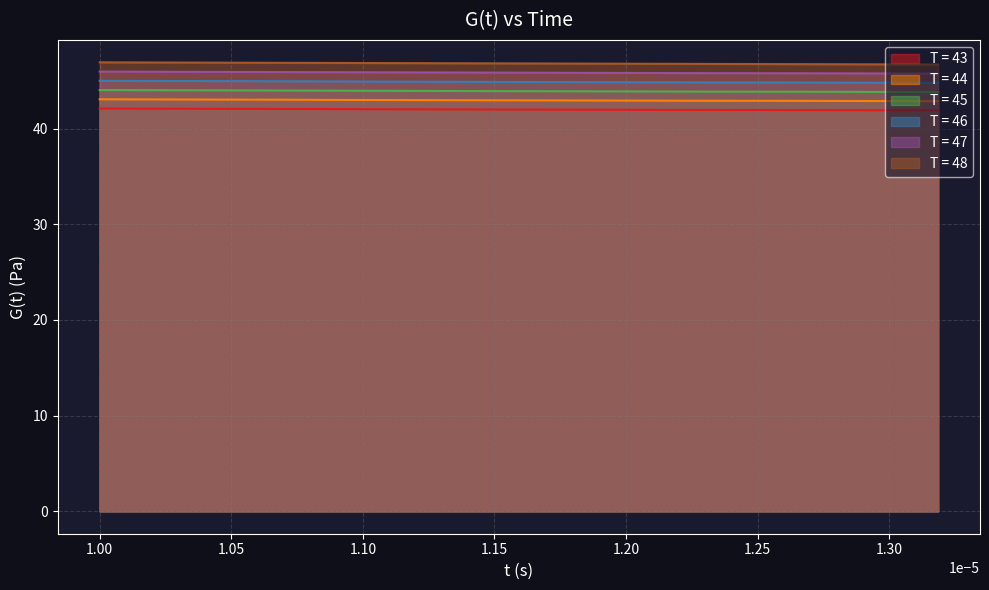

True or false: T = 44 and T = 43 intersect in this chart.

False